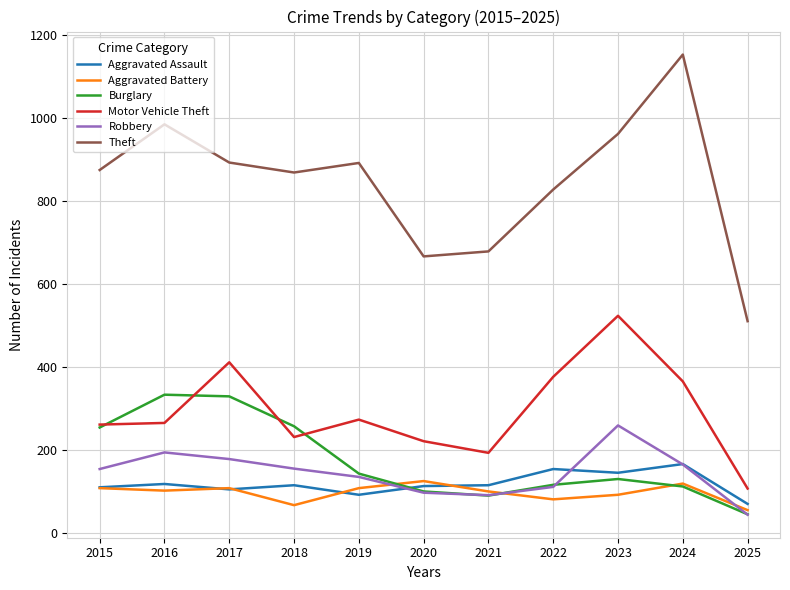

Does the chart have visible grid lines?

Yes